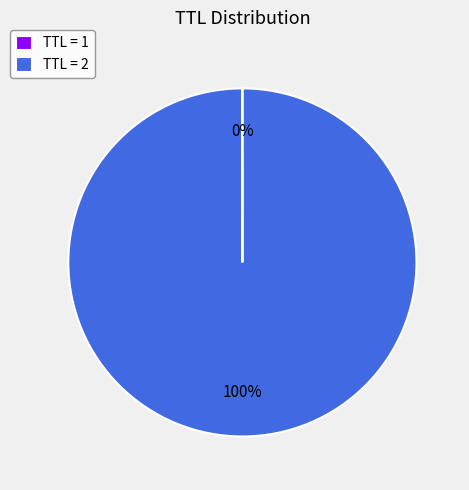

Is it true that TTL = 2 is 100% of the pie?

True